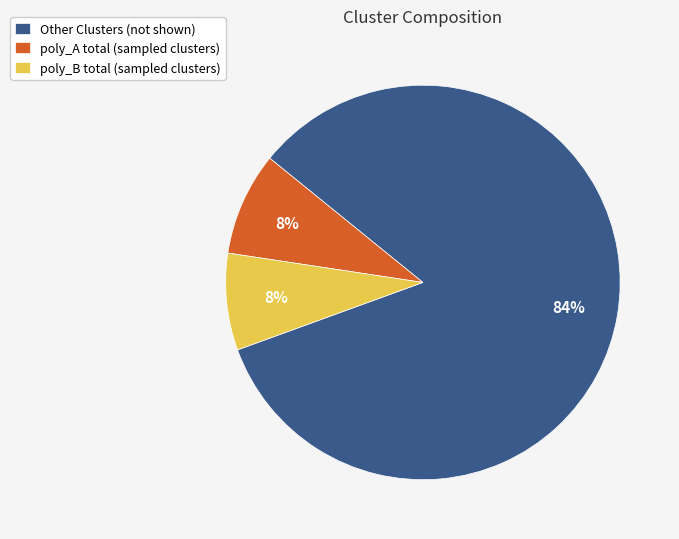

To the nearest percent, what is the difference between the largest and smallest slice percentages?

76%